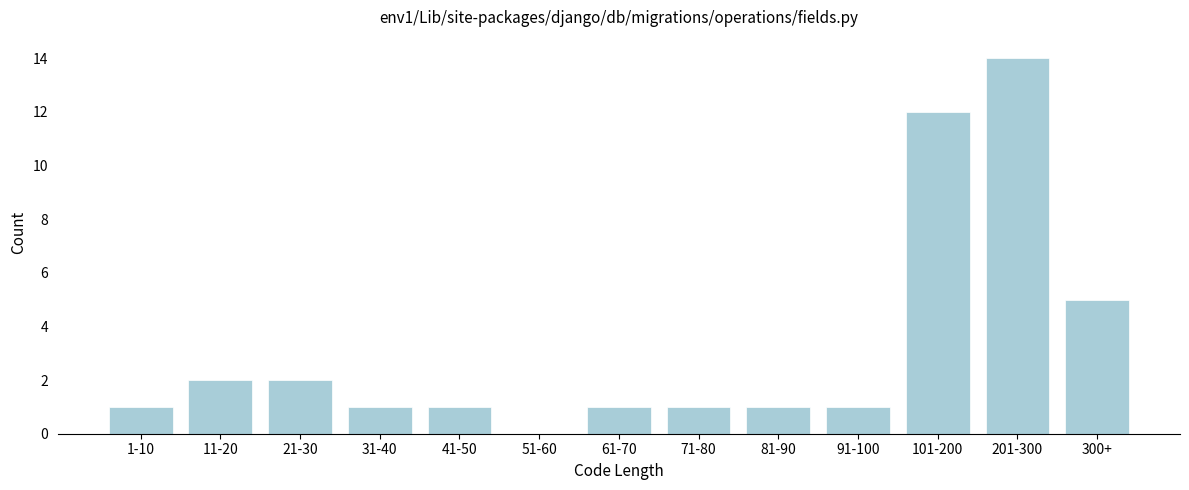

Reading right to left, list all the values displayed in this chart.

300+=5	201-300=14	101-200=12	91-100=1	81-90=1	71-80=1	61-70=1	51-60=0	41-50=1	31-40=1	21-30=2	11-20=2	1-10=1